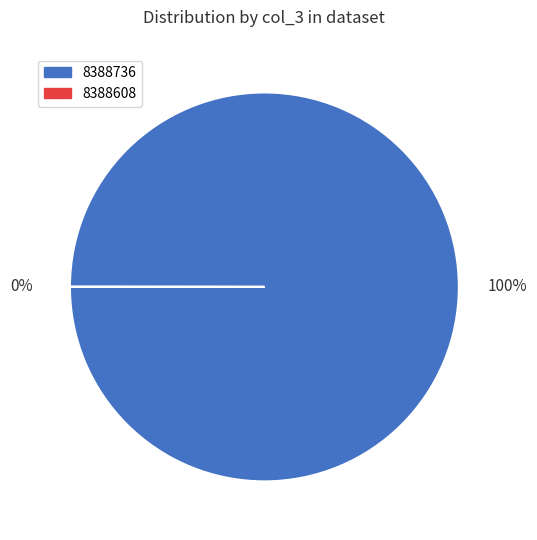

To the nearest percent, what portion does 8388736 represent?

100%